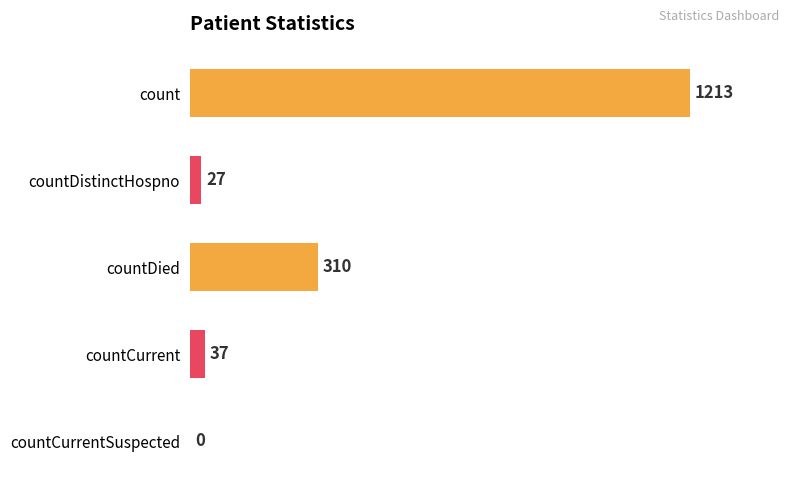

What is the sum of the values at countDistinctHospno and countCurrentSuspected?

27